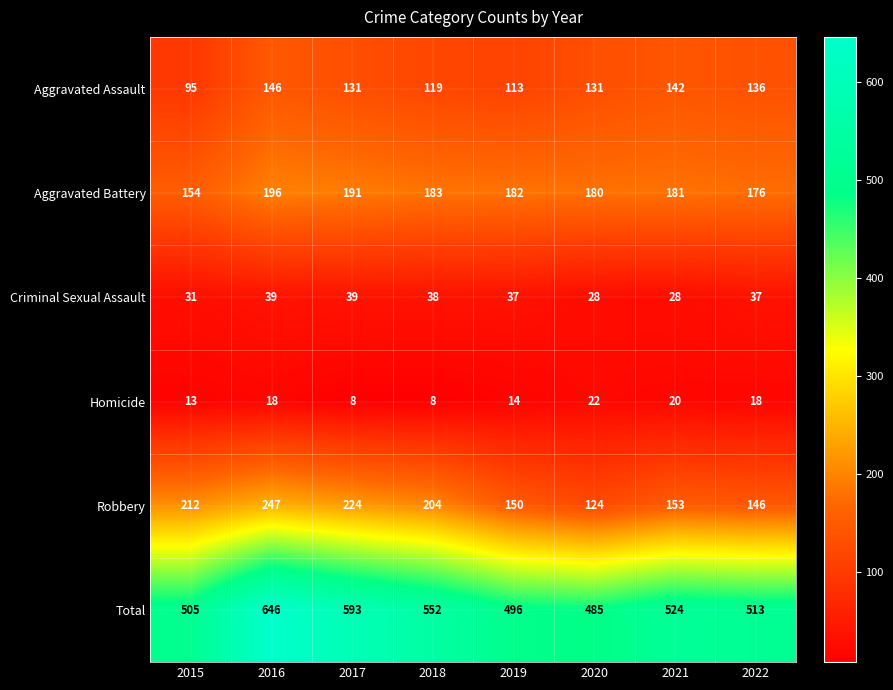

What is the maximum value shown in the chart?

646